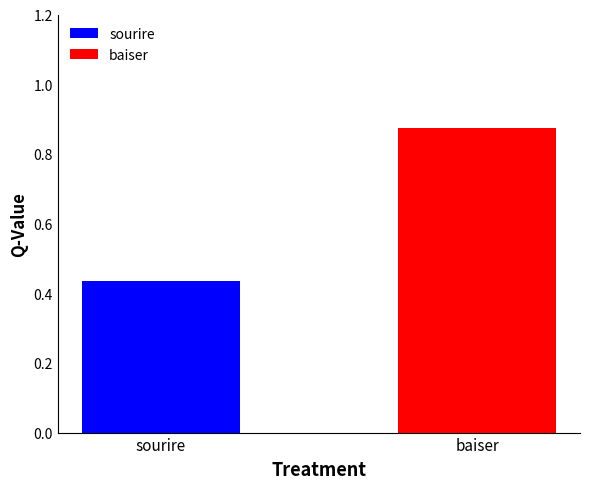

List the series in order of their overall mean, lowest first.

sourire, baiser